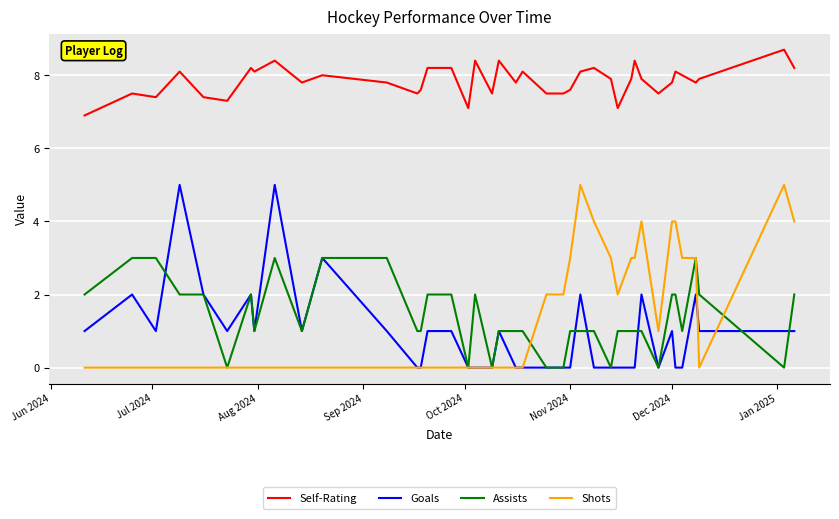

True or false: Self-Rating and Goals intersect in this chart.

False